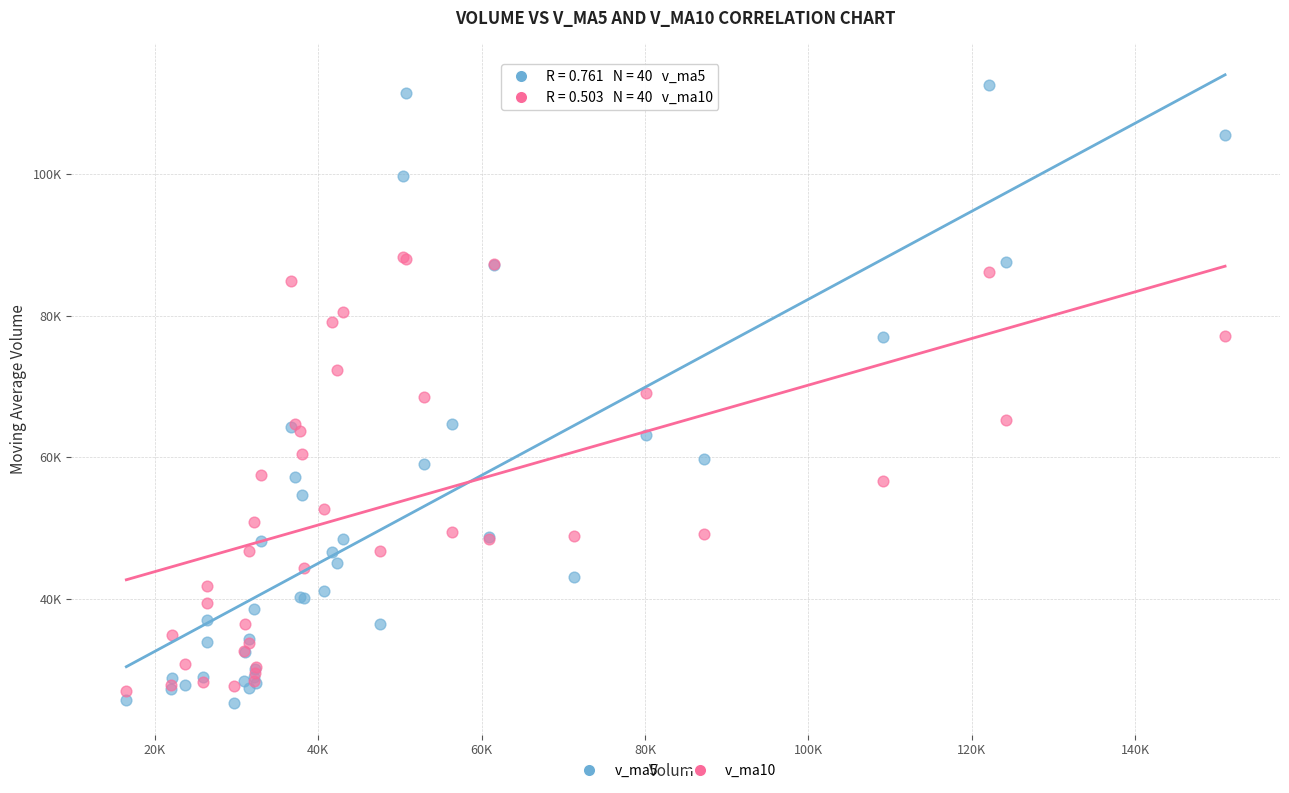

Which series contains the lowest Y value?

v_ma5